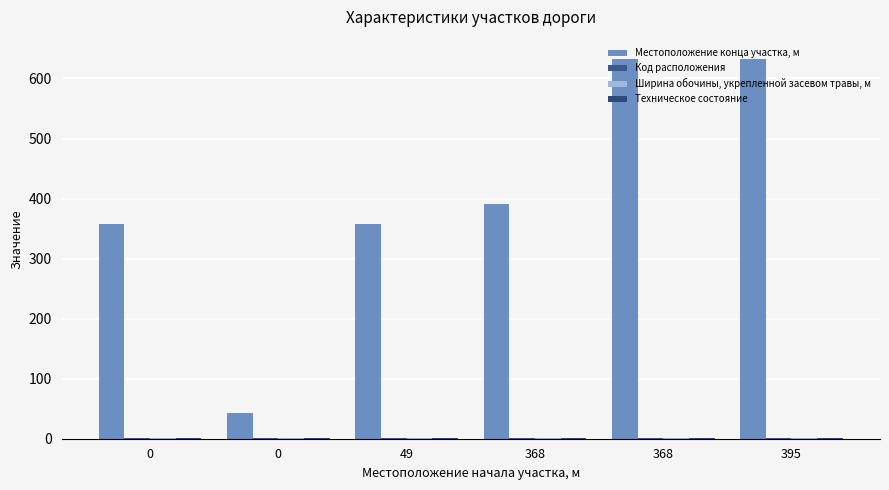

Reading left to right, extract all data points from this chart.

Местоположение конца участка, м: 0=358.0	0=43.0	49=358.0	368=391.0	368=633.0	395=633.0
Код расположения: 0=1.0	0=2.0	49=2.0	368=1.0	368=2.0	395=1.0
Ширина обочины, укрепленной засевом травы, м: 0=1.8	0=1.8	49=1.8	368=1.8	368=1.8	395=1.8
Техническое состояние: 0=1.0	0=1.0	49=1.0	368=1.0	368=1.0	395=1.0